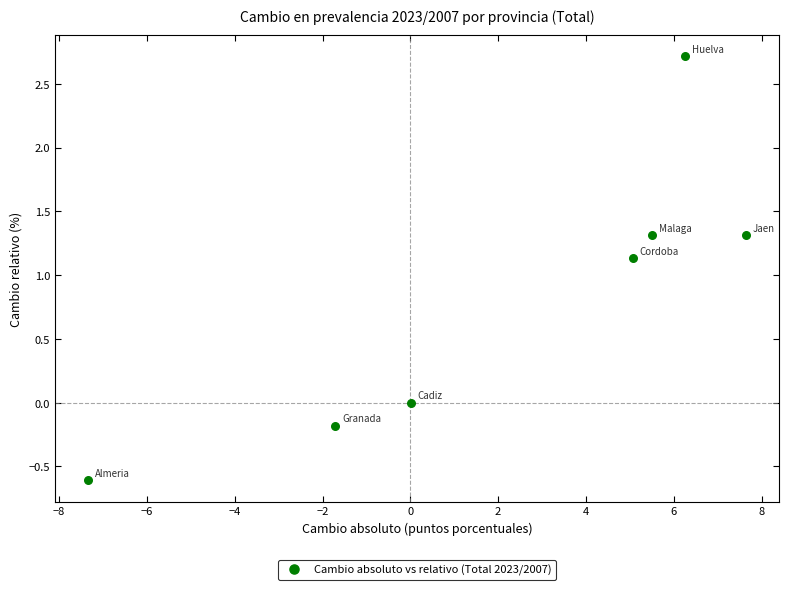

What Y value in the scatter plot is closest to 1?

1.1